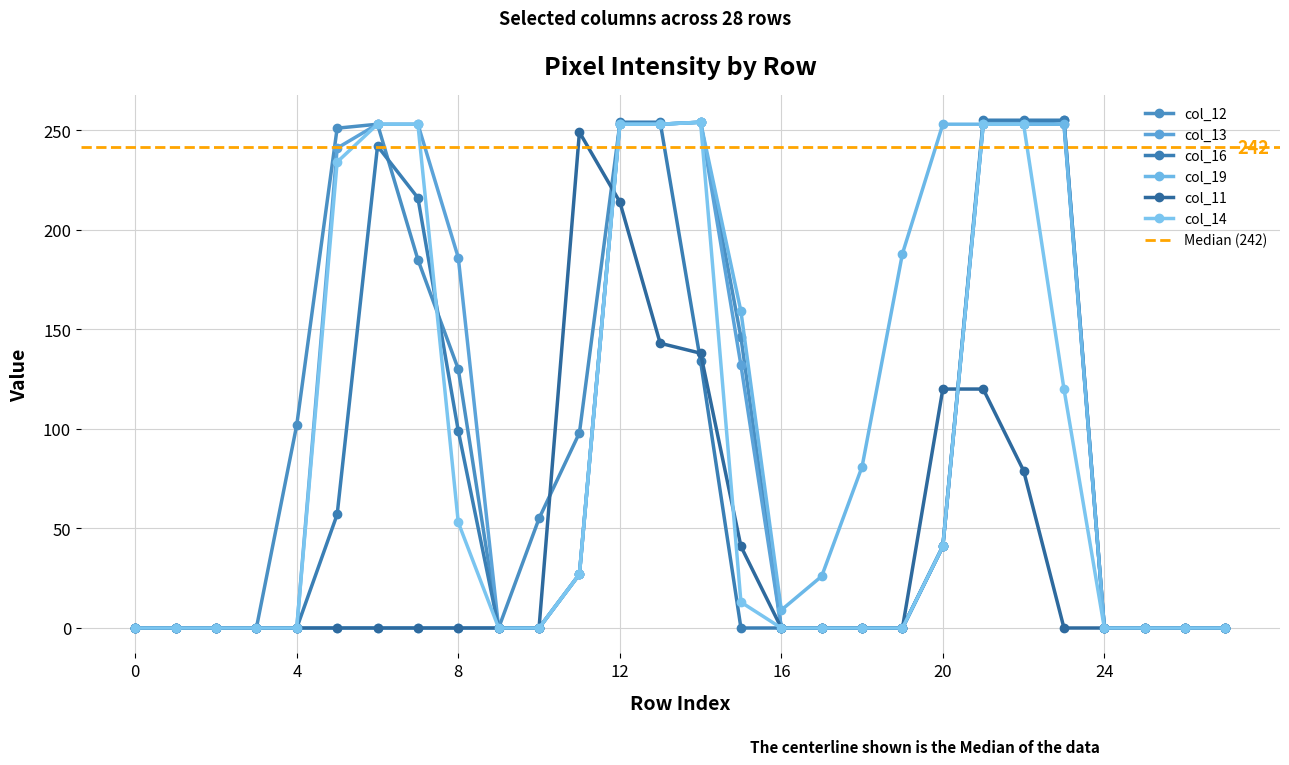

What is the total value across all series at 11?

455